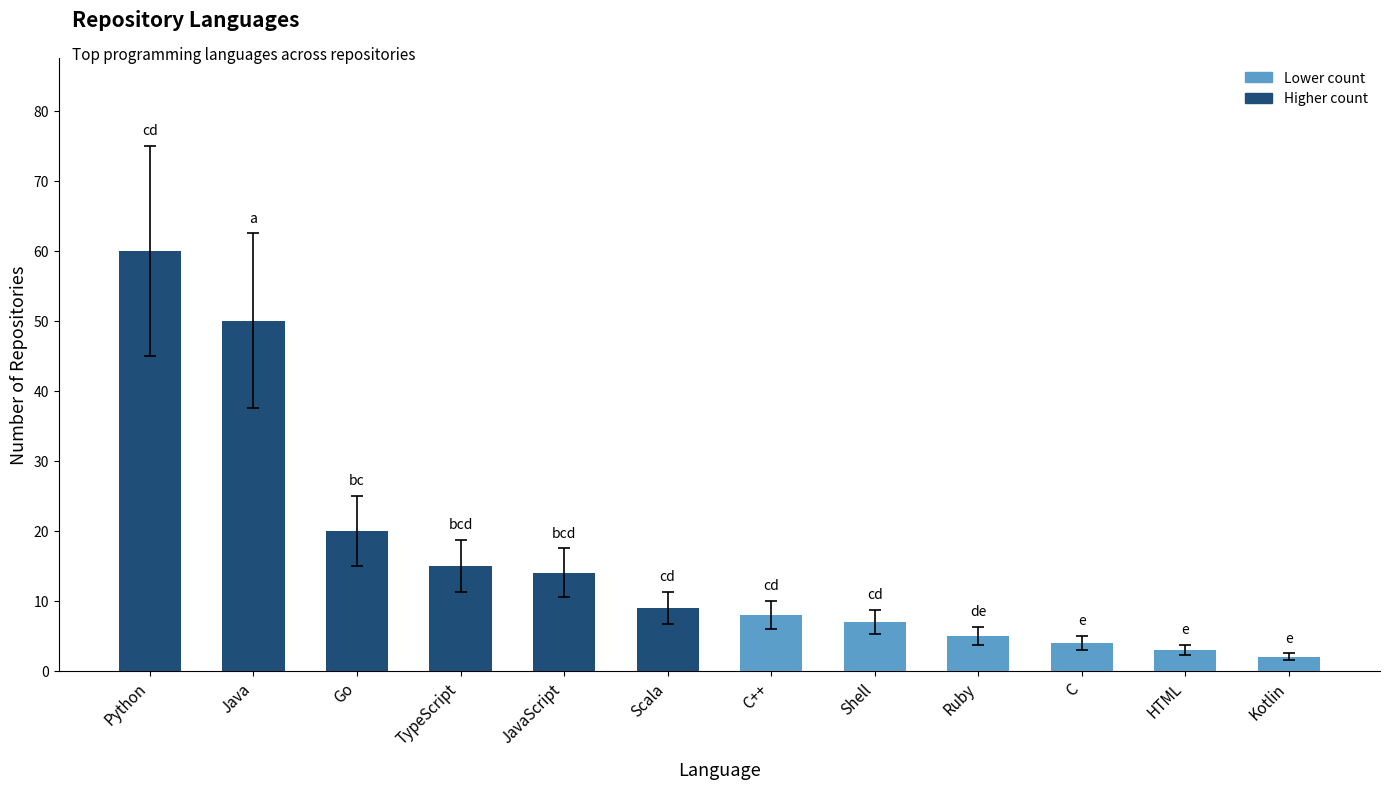

List the labels in order of value, largest first.

Python, Java, Go, TypeScript, JavaScript, Scala, C++, Shell, Ruby, C, HTML, Kotlin